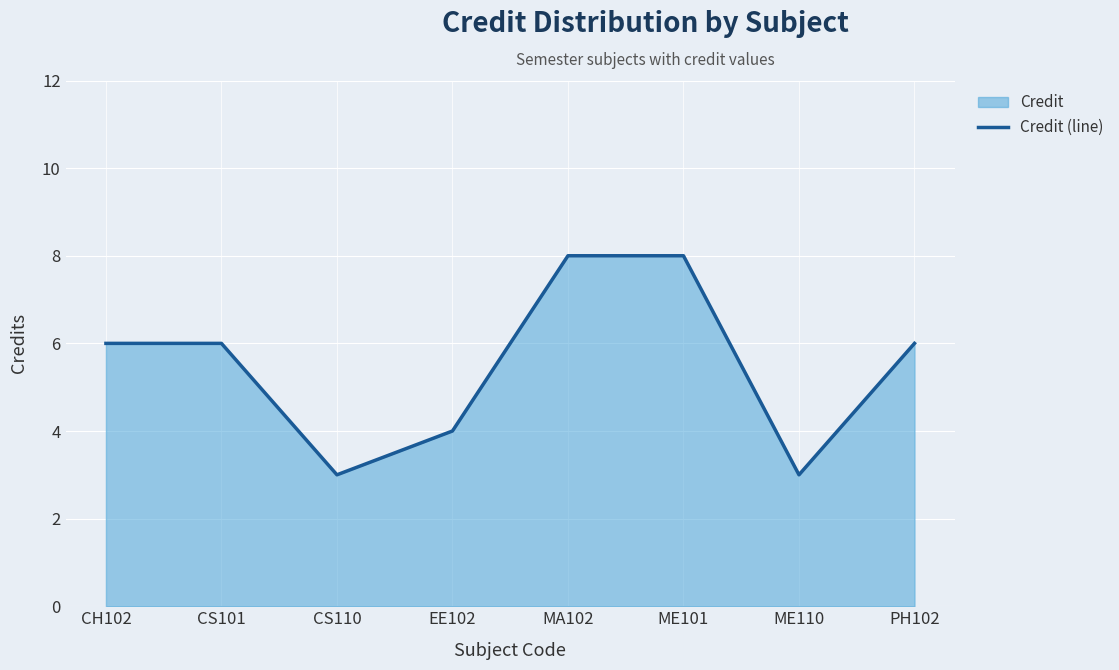

What value does the data have at EE102?

4